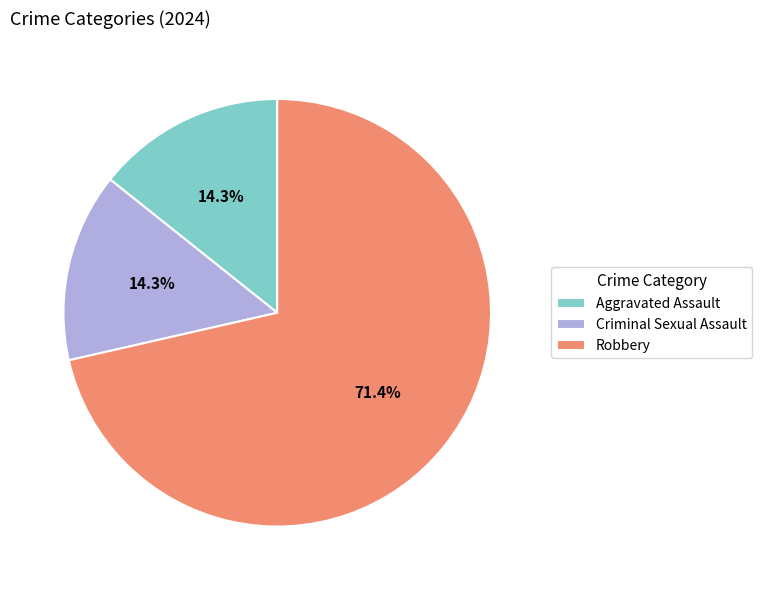

To the nearest percent, what is the average slice percentage?

33%